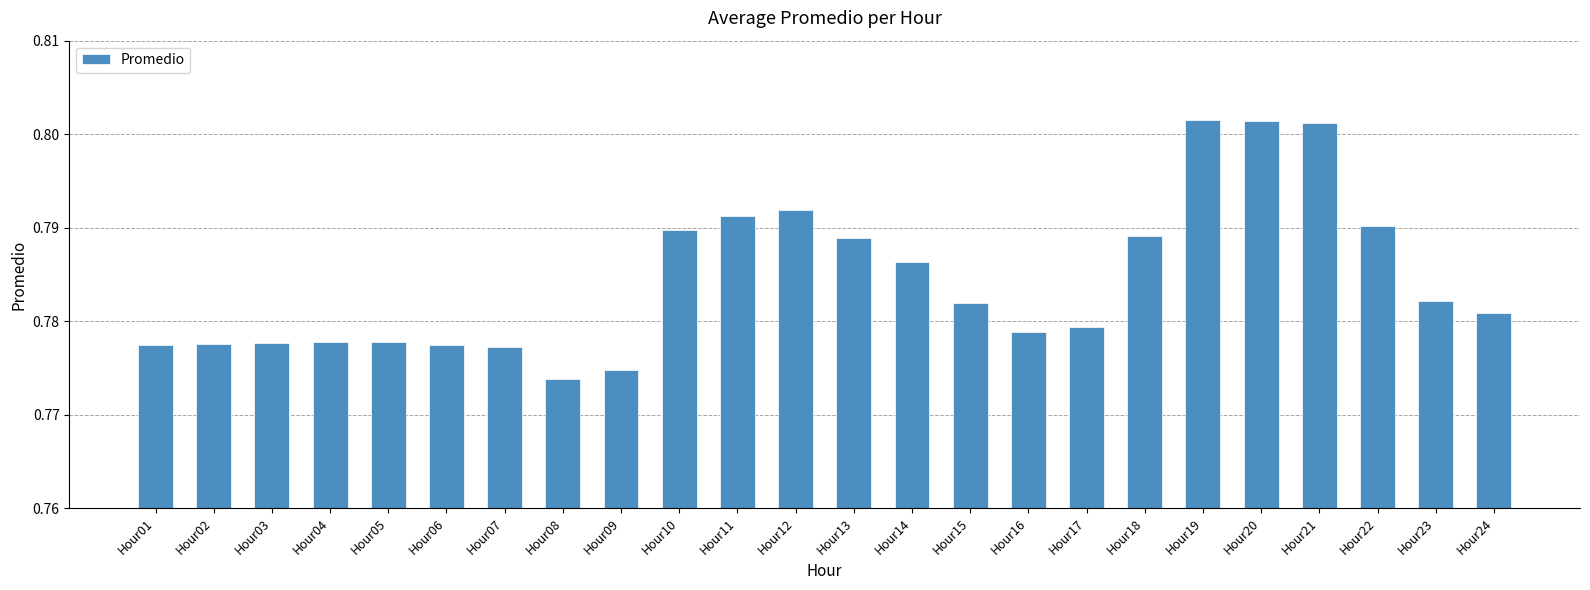

Between Hour21 and Hour15, which is larger?

Hour21